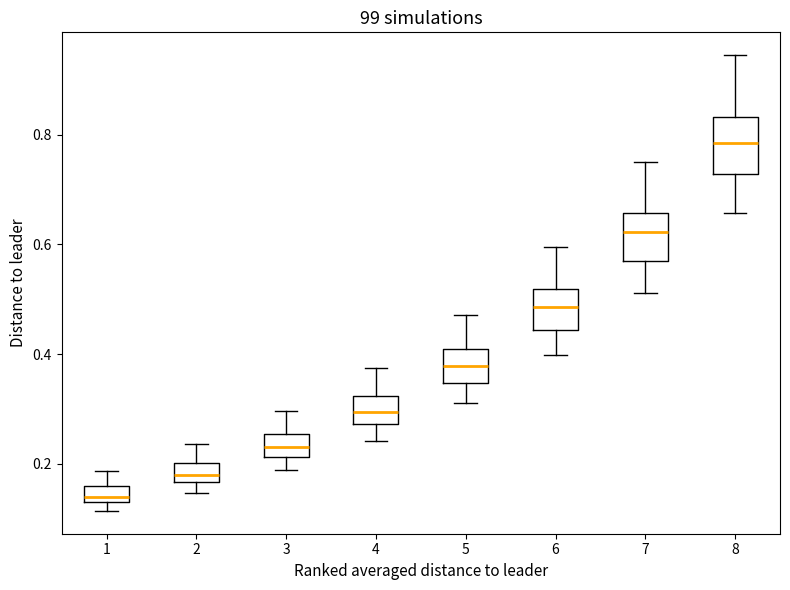

Which box's median line is the lowest?

1